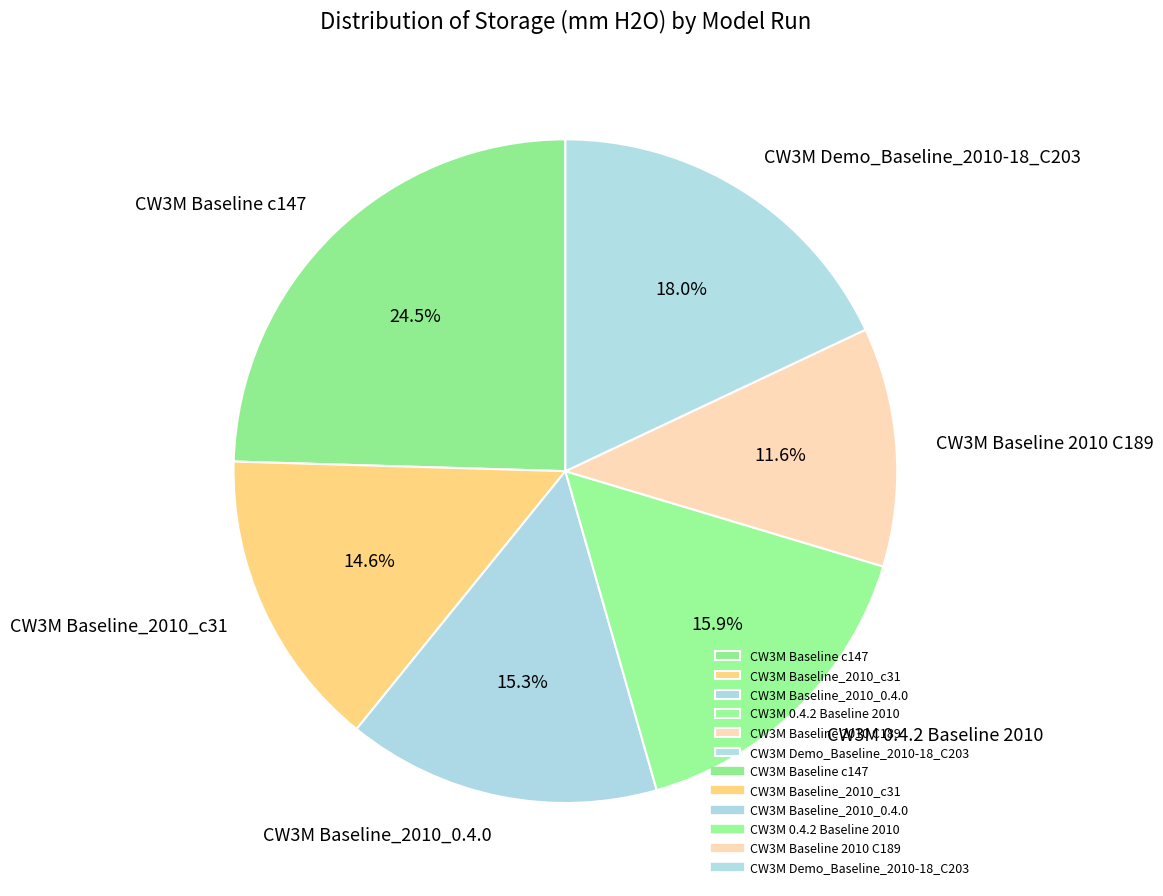

What percentage is NOT represented by CW3M Demo_Baseline_2010-18_C203?

82.0%